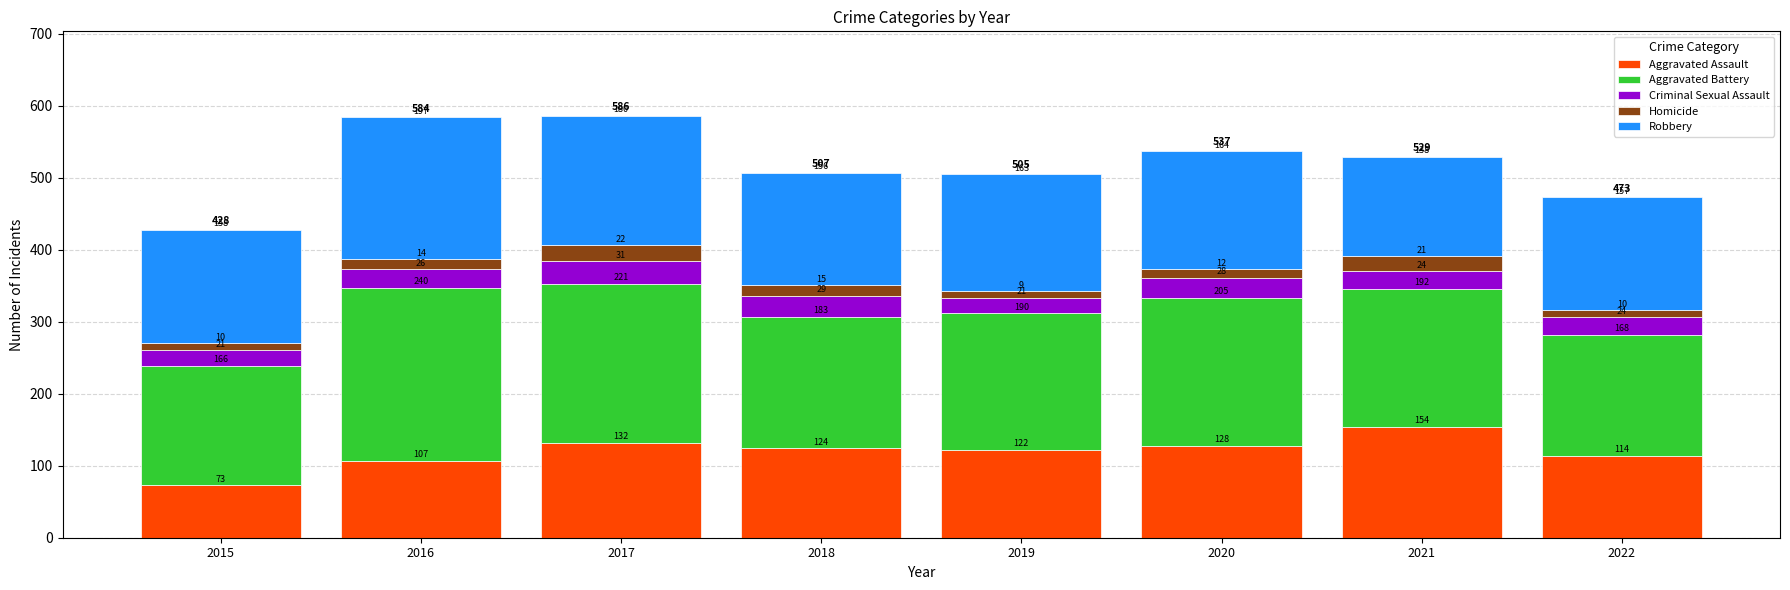

What is the highest value of the Aggravated Assault series?

154